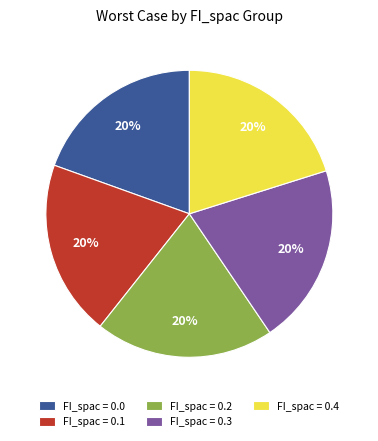

Count the number of slices in the pie.

5